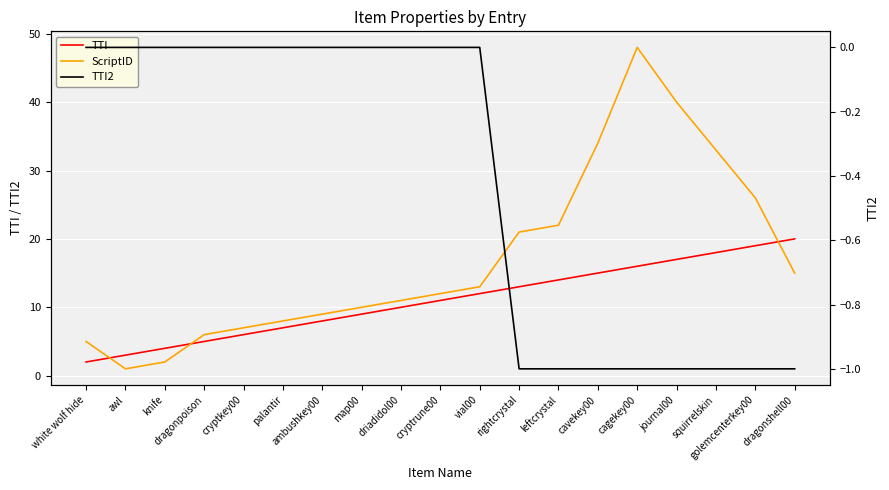

The ScriptID series shows 14 at cagekey00. True or false?

False